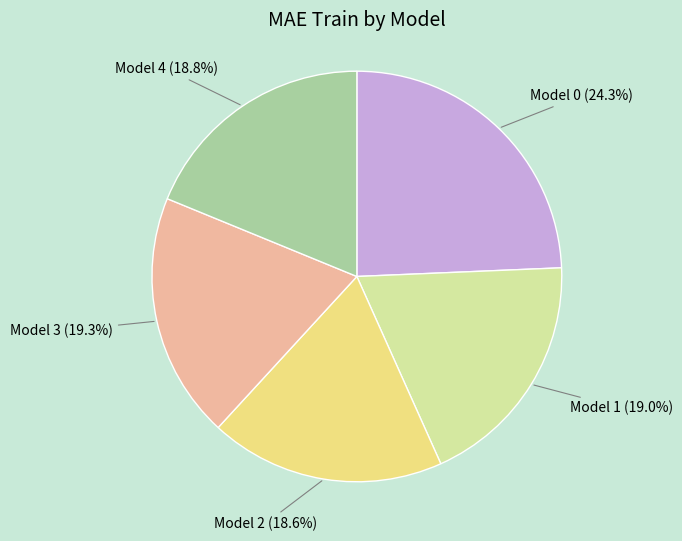

To the nearest percent, what is the difference between the largest and smallest slice percentages?

6%